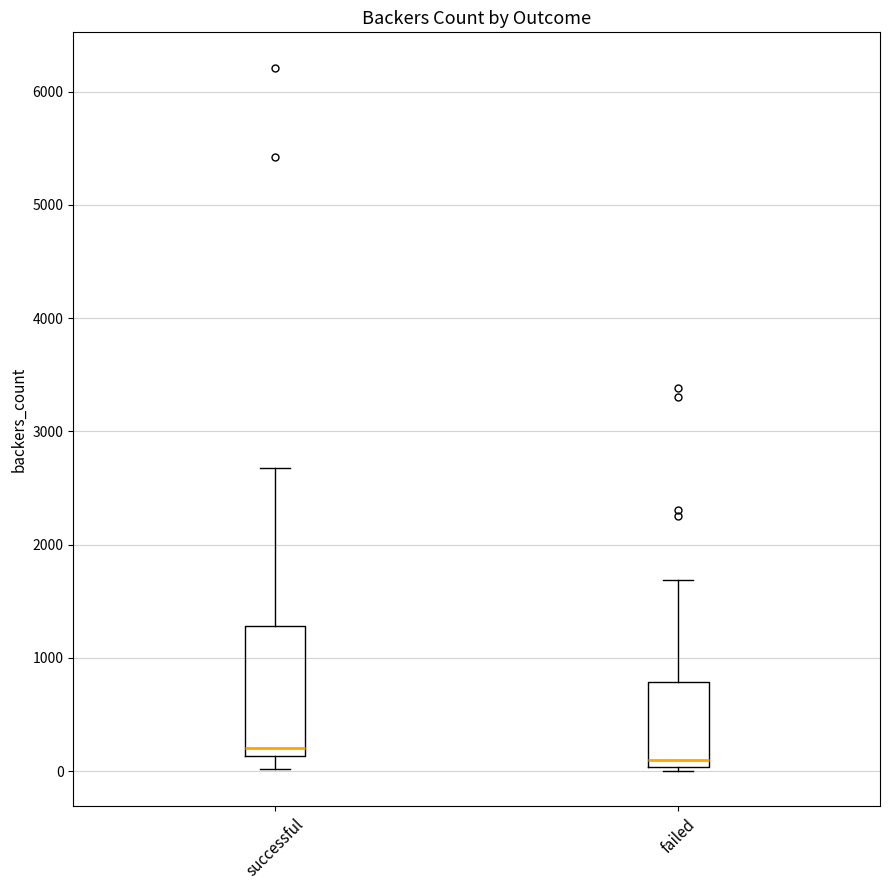

Which box's median line is the lowest?

failed